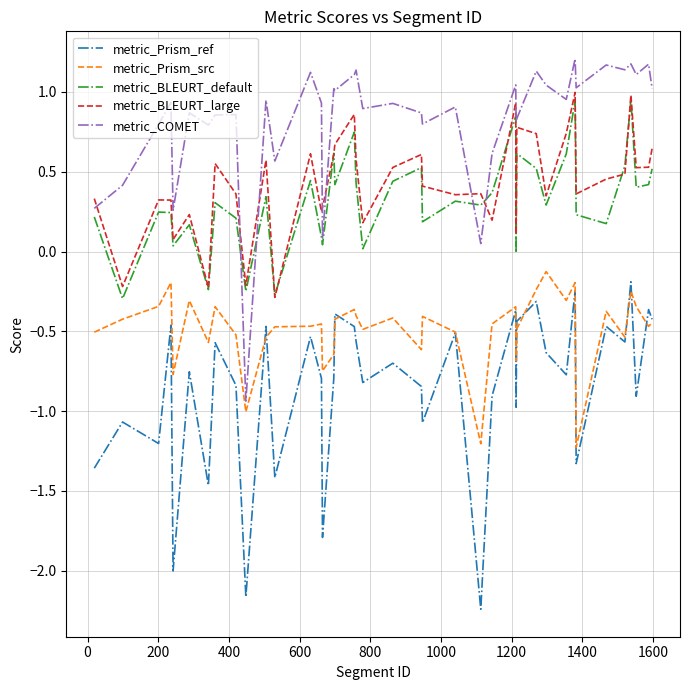

Which series has the largest total across all categories?

metric_COMET